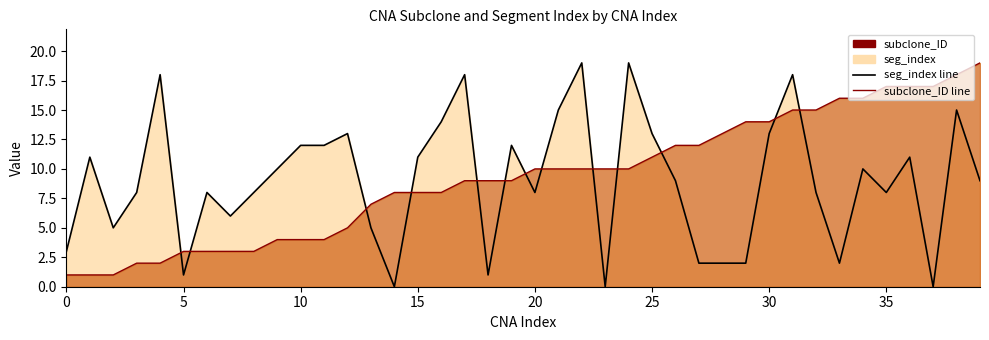

List the series in order of their overall mean, lowest first.

seg_index line, subclone_ID line